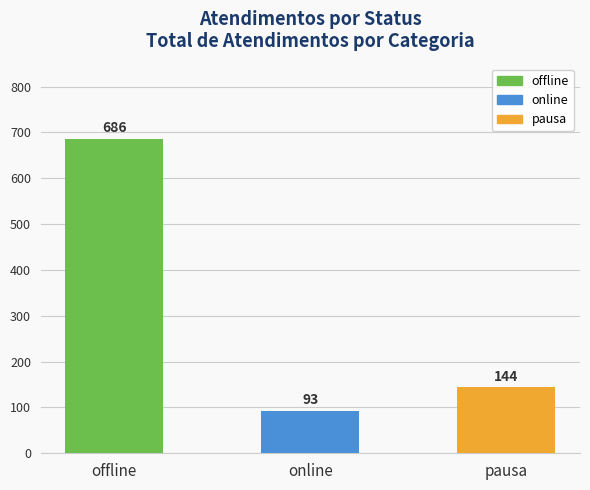

Which label corresponds to the largest value in the chart?

offline